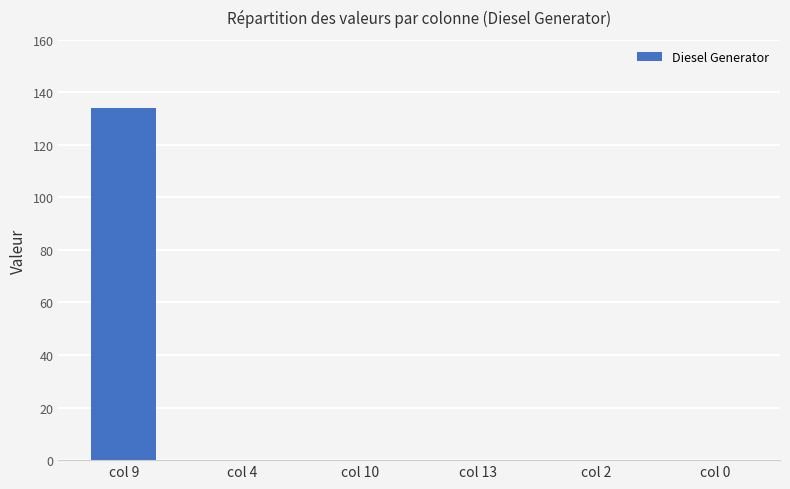

Between col 9 and col 0, which is larger?

col 9